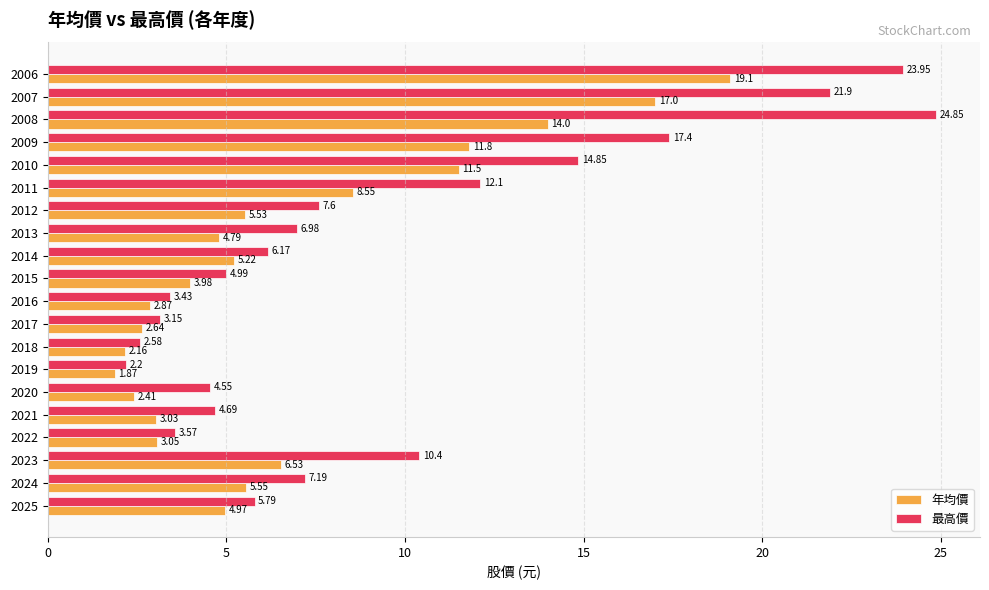

Rank the series by their average value, from lowest to highest.

年均價, 最高價